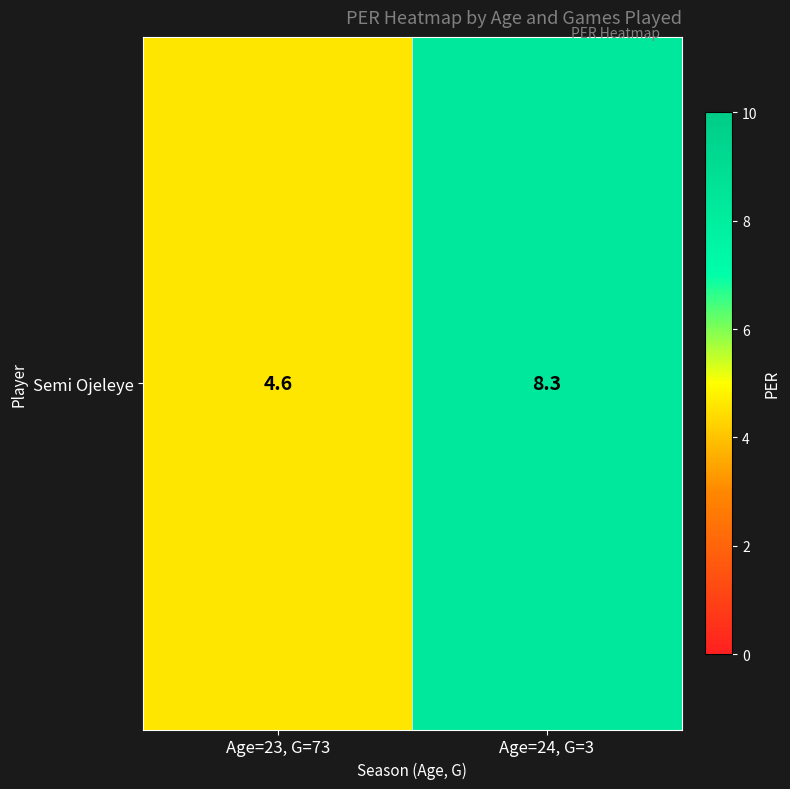

Which category has the lowest value across all series?

Age=23, G=73